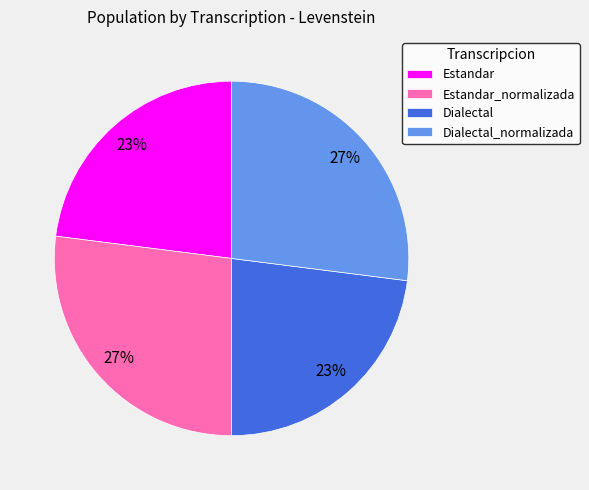

Approximately how many times larger is the value at Dialectal_normalizada compared to Dialectal?

1.2